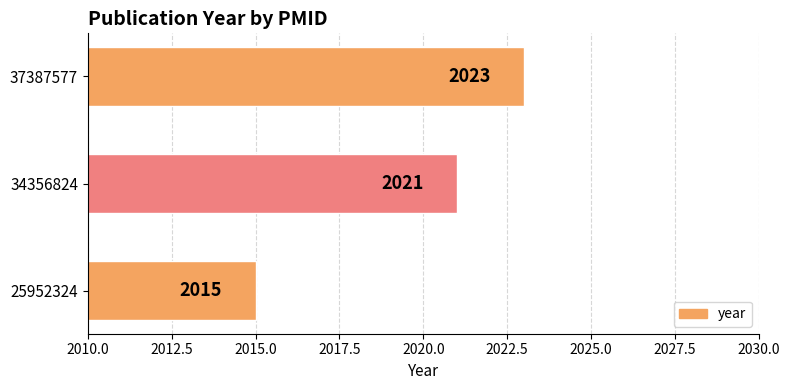

Count the number of categories in the chart.

3